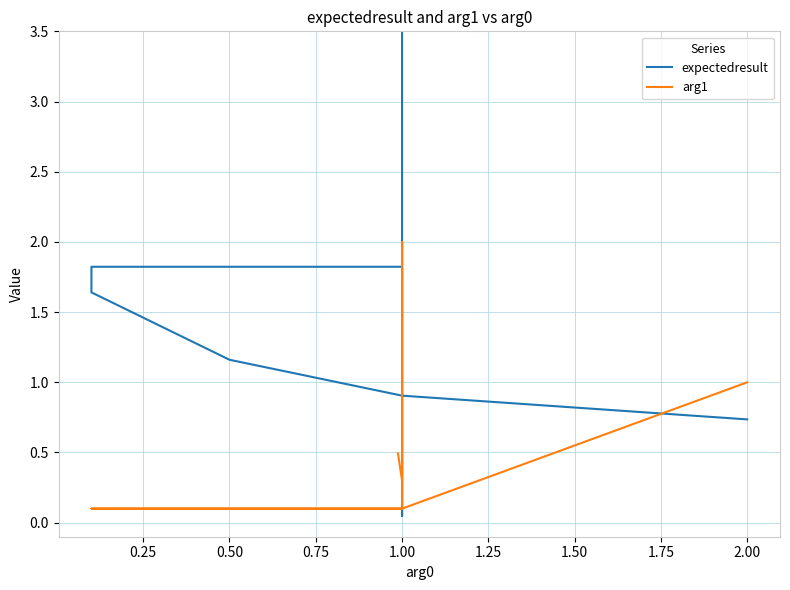

What is the highest value of the expectedresult series?

741.6